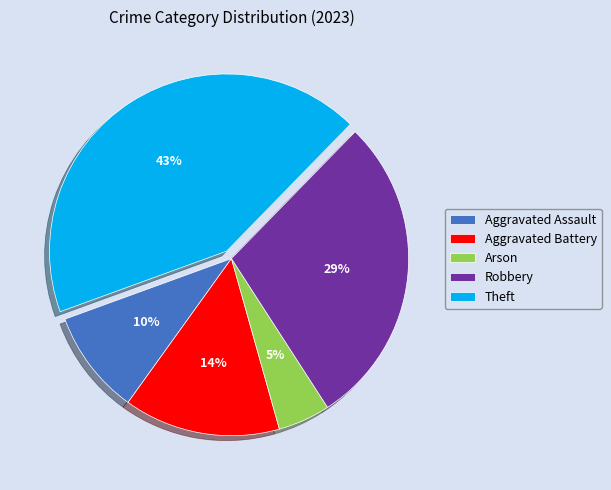

Combined, do Aggravated Assault and Robbery account for over 50%?

No